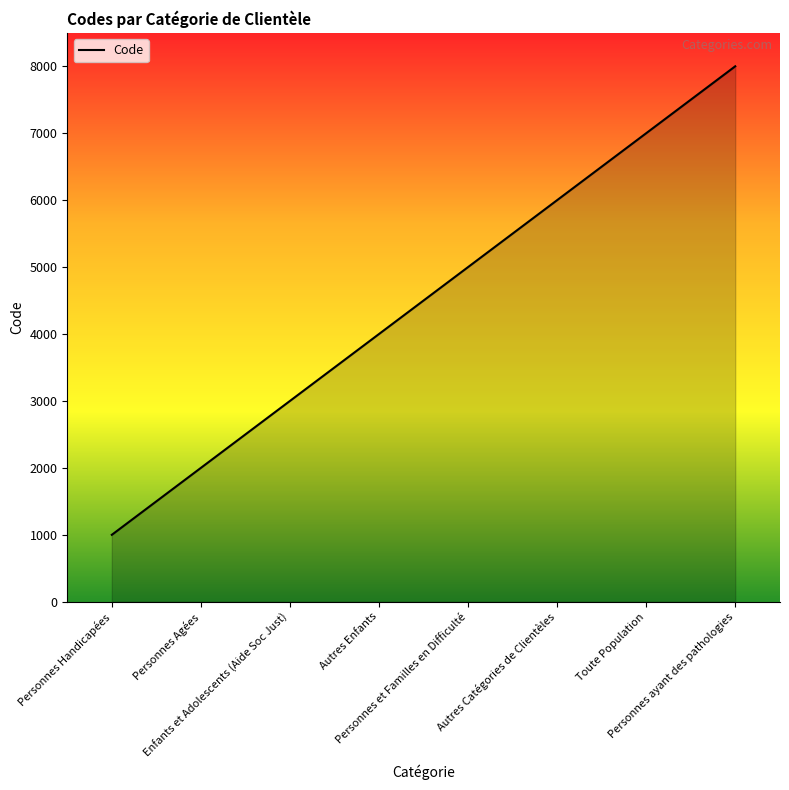

Between Personnes ayant des pathologies and Autres Enfants, which is larger?

Personnes ayant des pathologies